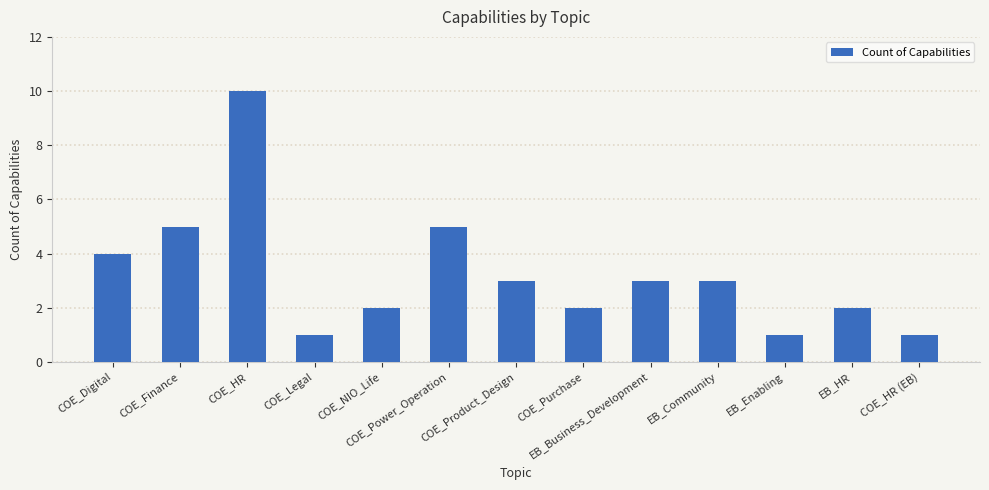

Reading left to right, list all the values displayed in this chart.

COE_Digital=4	COE_Finance=5	COE_HR=10	COE_Legal=1	COE_NIO_Life=2	COE_Power_Operation=5	COE_Product_Design=3	COE_Purchase=2	EB_Business_Development=3	EB_Community=3	EB_Enabling=1	EB_HR=2	COE_HR (EB)=1